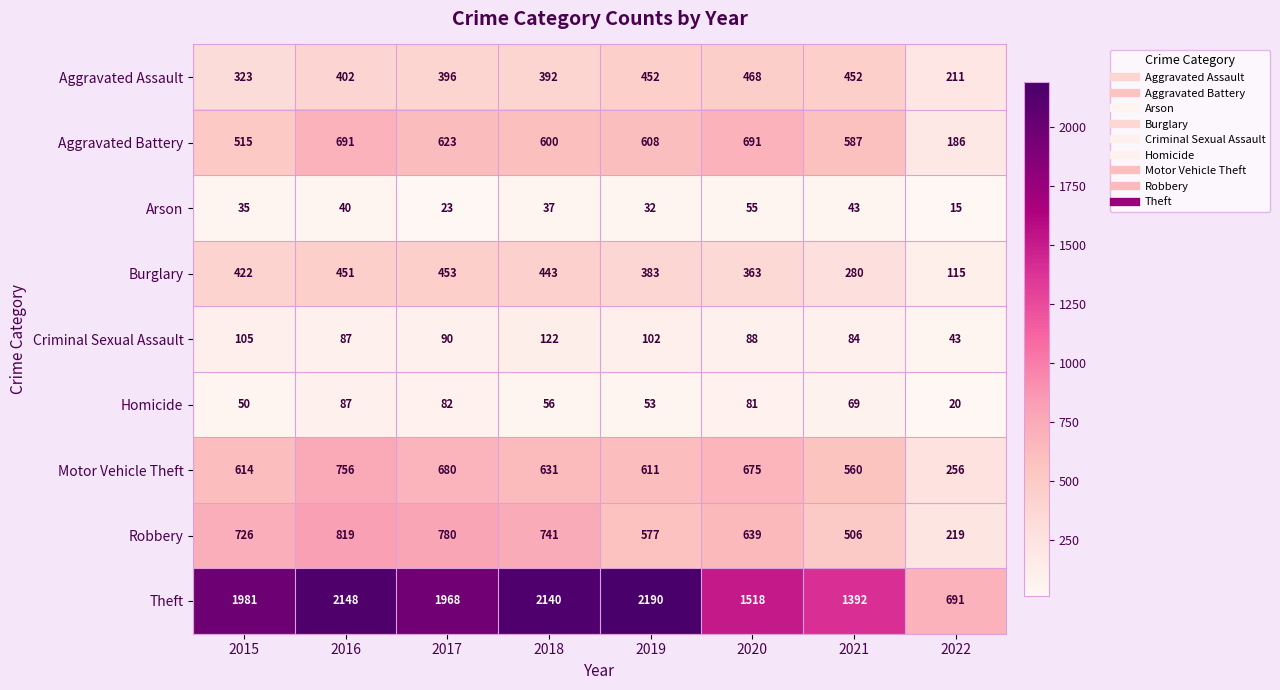

Where is Burglary nearest to the value 284?

2021